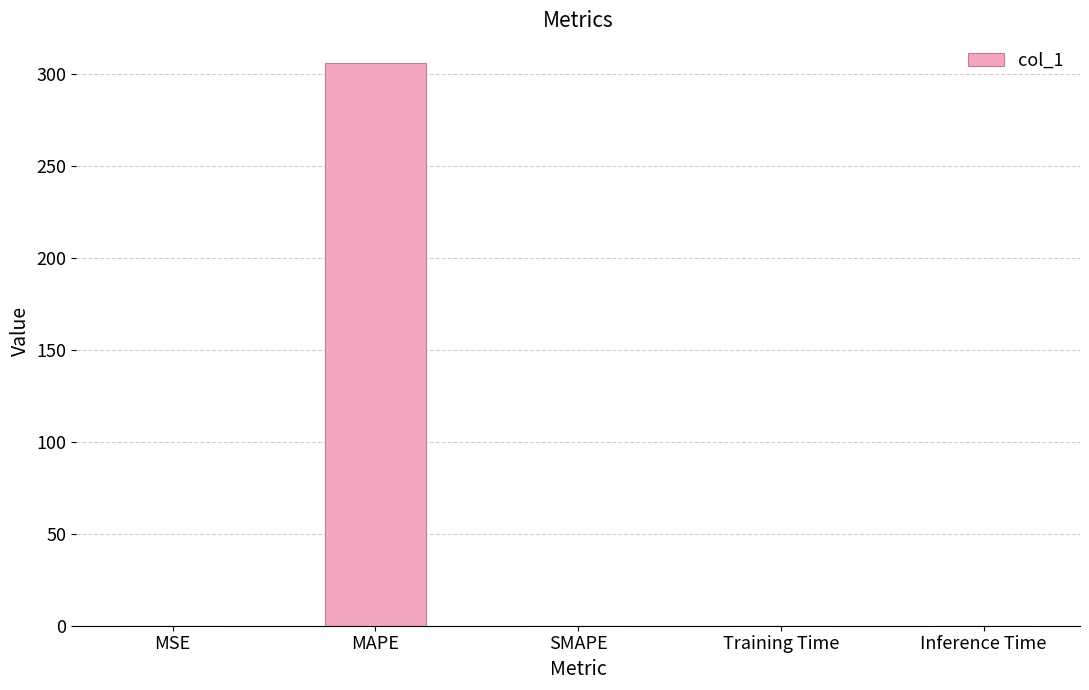

Are the bars grouped side by side (vs. stacked)?

No